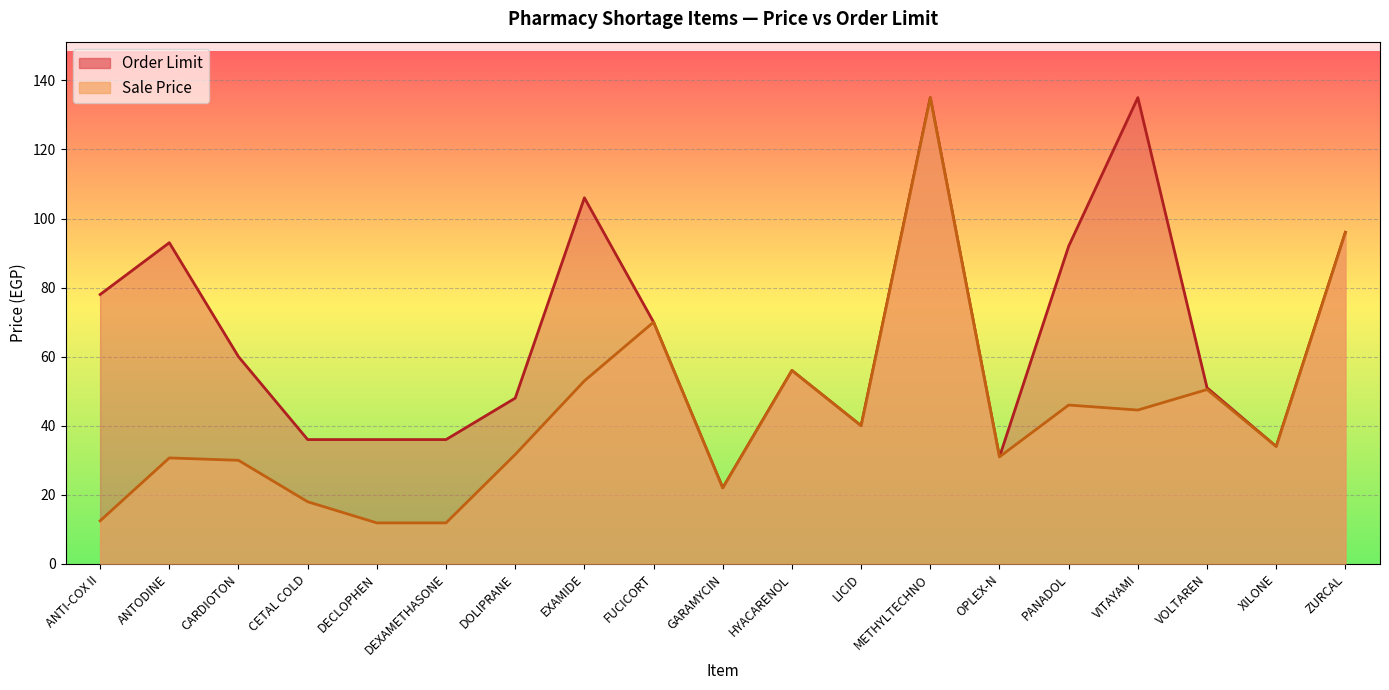

How many data points does each series have?

19